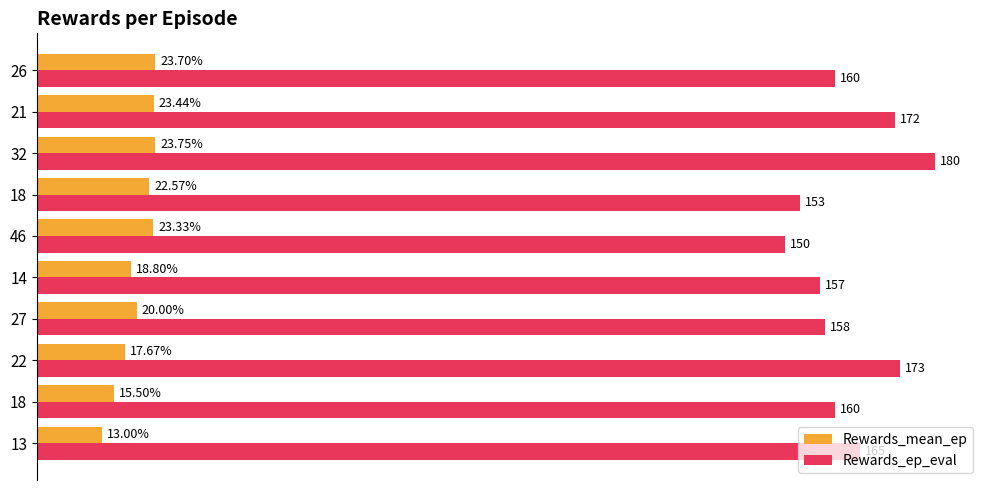

What are all the series names shown in the legend?

Rewards_mean_ep, Rewards_ep_eval